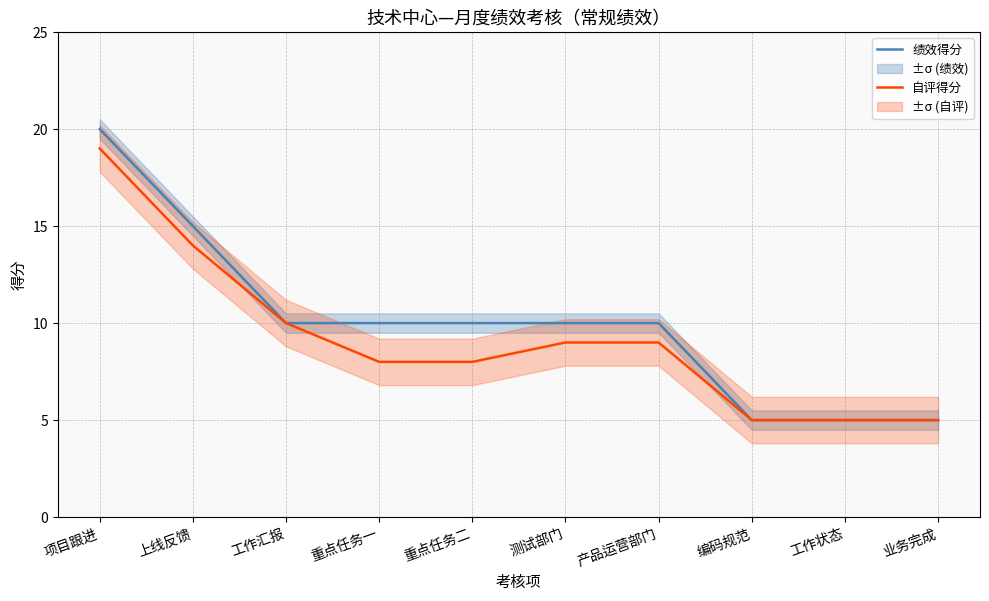

What is the total value across all series at 工作汇报?

20